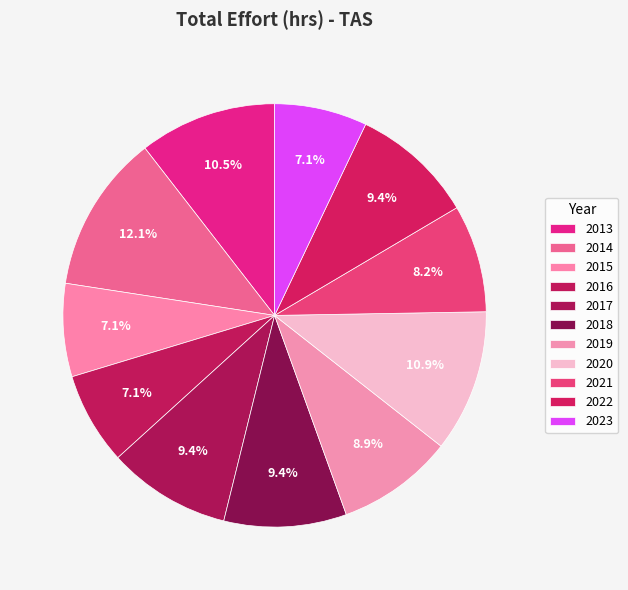

What percentage is the 2014 slice, to the nearest percent?

12%